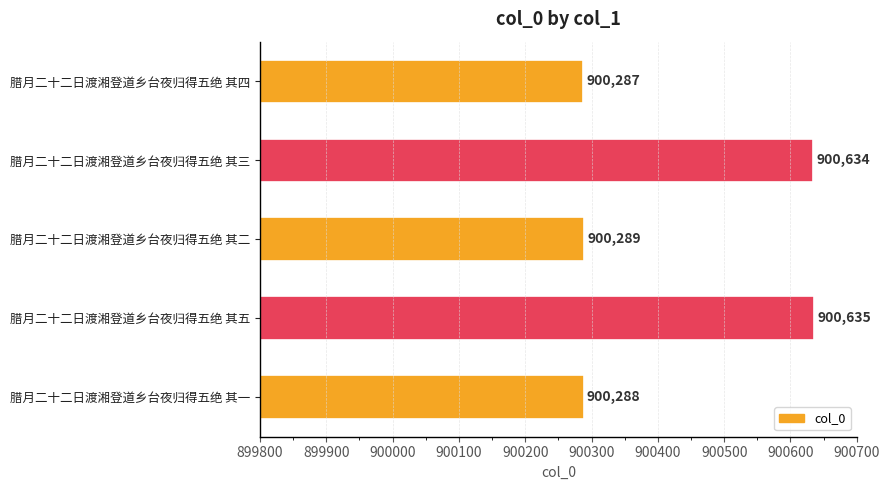

How many bars are there in total?

5